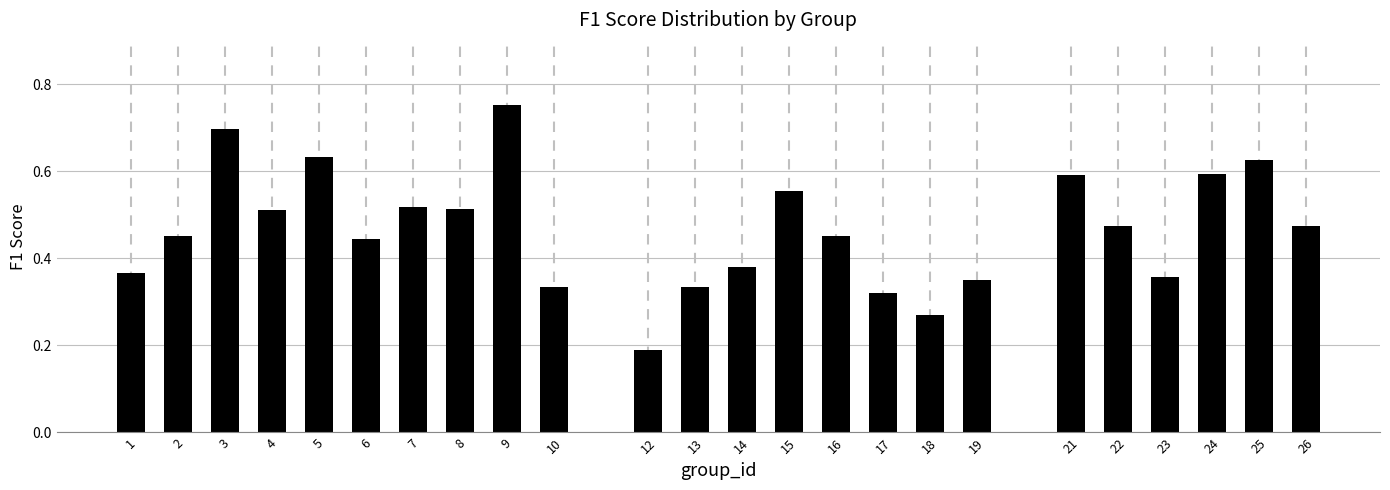

What is the sum of all values?

11.2